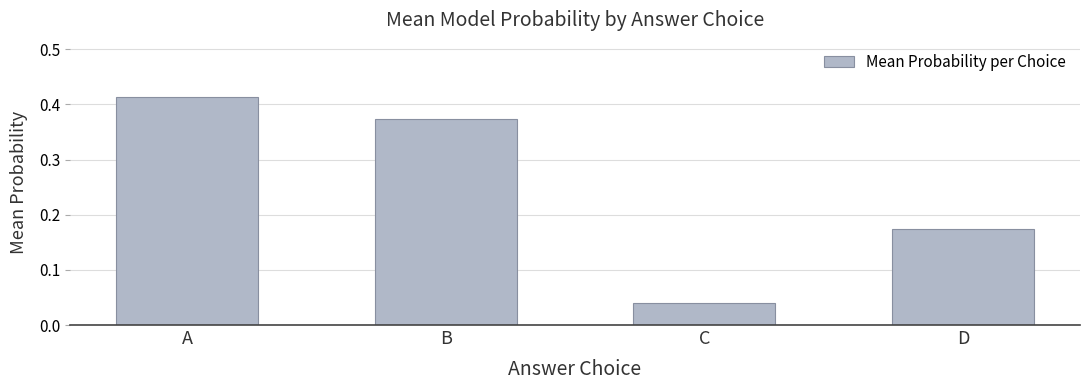

At which category does the chart reach its peak across all series?

A